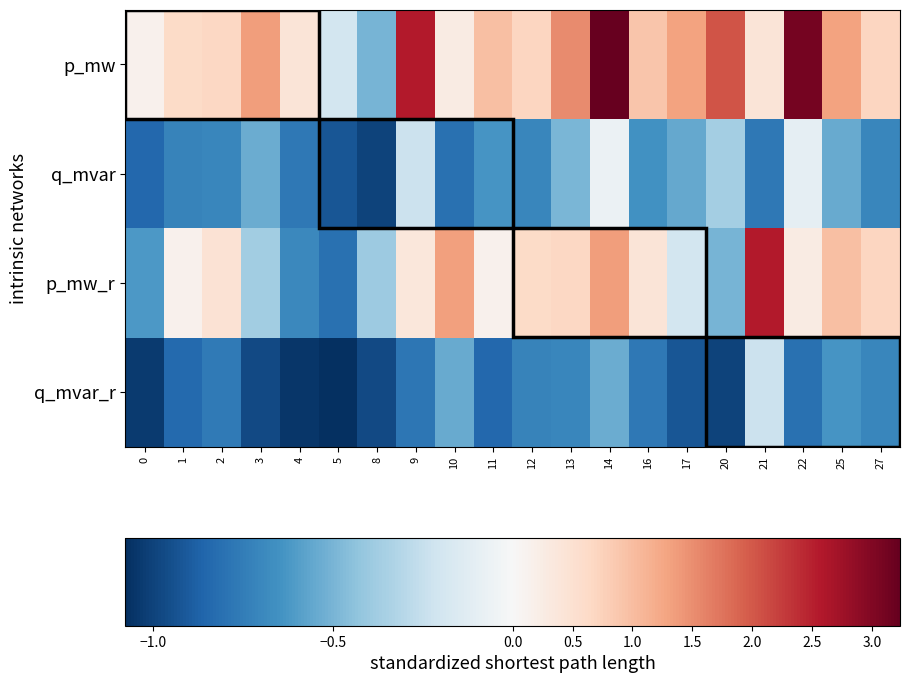

Reading left to right, transcribe all the data shown in this chart.

p_mw: 0=0.1	1=0.6	2=0.7	3=1.3	4=0.4	5=-0.2	8=-0.5	9=2.6	10=0.3	11=1.0	12=0.7	13=1.5	14=3.2	16=0.9	17=1.3	20=2.0	21=0.4	22=3.1	25=1.3	27=0.7
q_mvar: 0=-0.8	1=-0.7	2=-0.7	3=-0.5	4=-0.8	5=-0.9	8=-1.0	9=-0.2	10=-0.8	11=-0.6	12=-0.7	13=-0.5	14=-0.1	16=-0.6	17=-0.5	20=-0.4	21=-0.8	22=-0.1	25=-0.5	27=-0.7
p_mw_r: 0=-0.6	1=0.1	2=0.5	3=-0.4	4=-0.7	5=-0.8	8=-0.4	9=0.4	10=1.3	11=0.1	12=0.6	13=0.7	14=1.3	16=0.4	17=-0.2	20=-0.5	21=2.6	22=0.3	25=1.0	27=0.7
q_mvar_r: 0=-1.0	1=-0.8	2=-0.8	3=-1.0	4=-1.1	5=-1.1	8=-1.0	9=-0.8	10=-0.5	11=-0.8	12=-0.7	13=-0.7	14=-0.5	16=-0.8	17=-0.9	20=-1.0	21=-0.2	22=-0.8	25=-0.6	27=-0.7